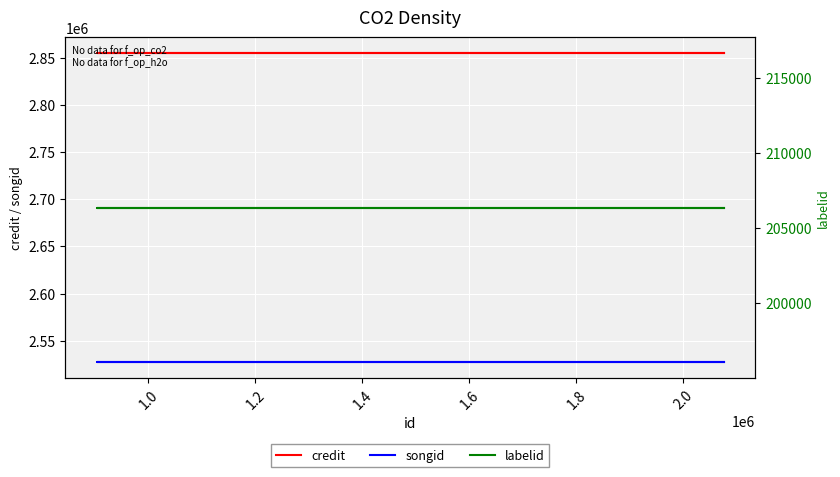

Reading left to right, extract all data points from this chart.

credit: 2855090	2855090	2855090	2855090	2855090	2855090
songid: 2526987	2526987	2526987	2526987	2526987	2526987
labelid: 206376	206376	206376	206376	206376	206376